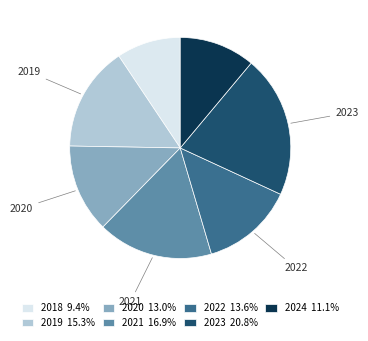

What is the ratio of the value at 2018 9.4% to the value at 2019 15.3%?

0.6